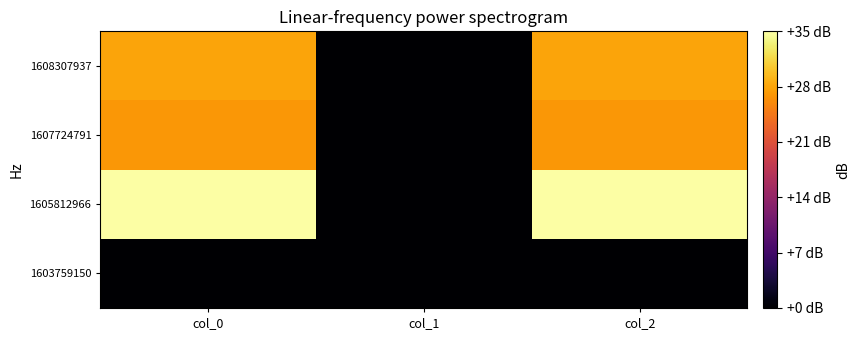

At which category does the chart reach its minimum across all series?

col_0